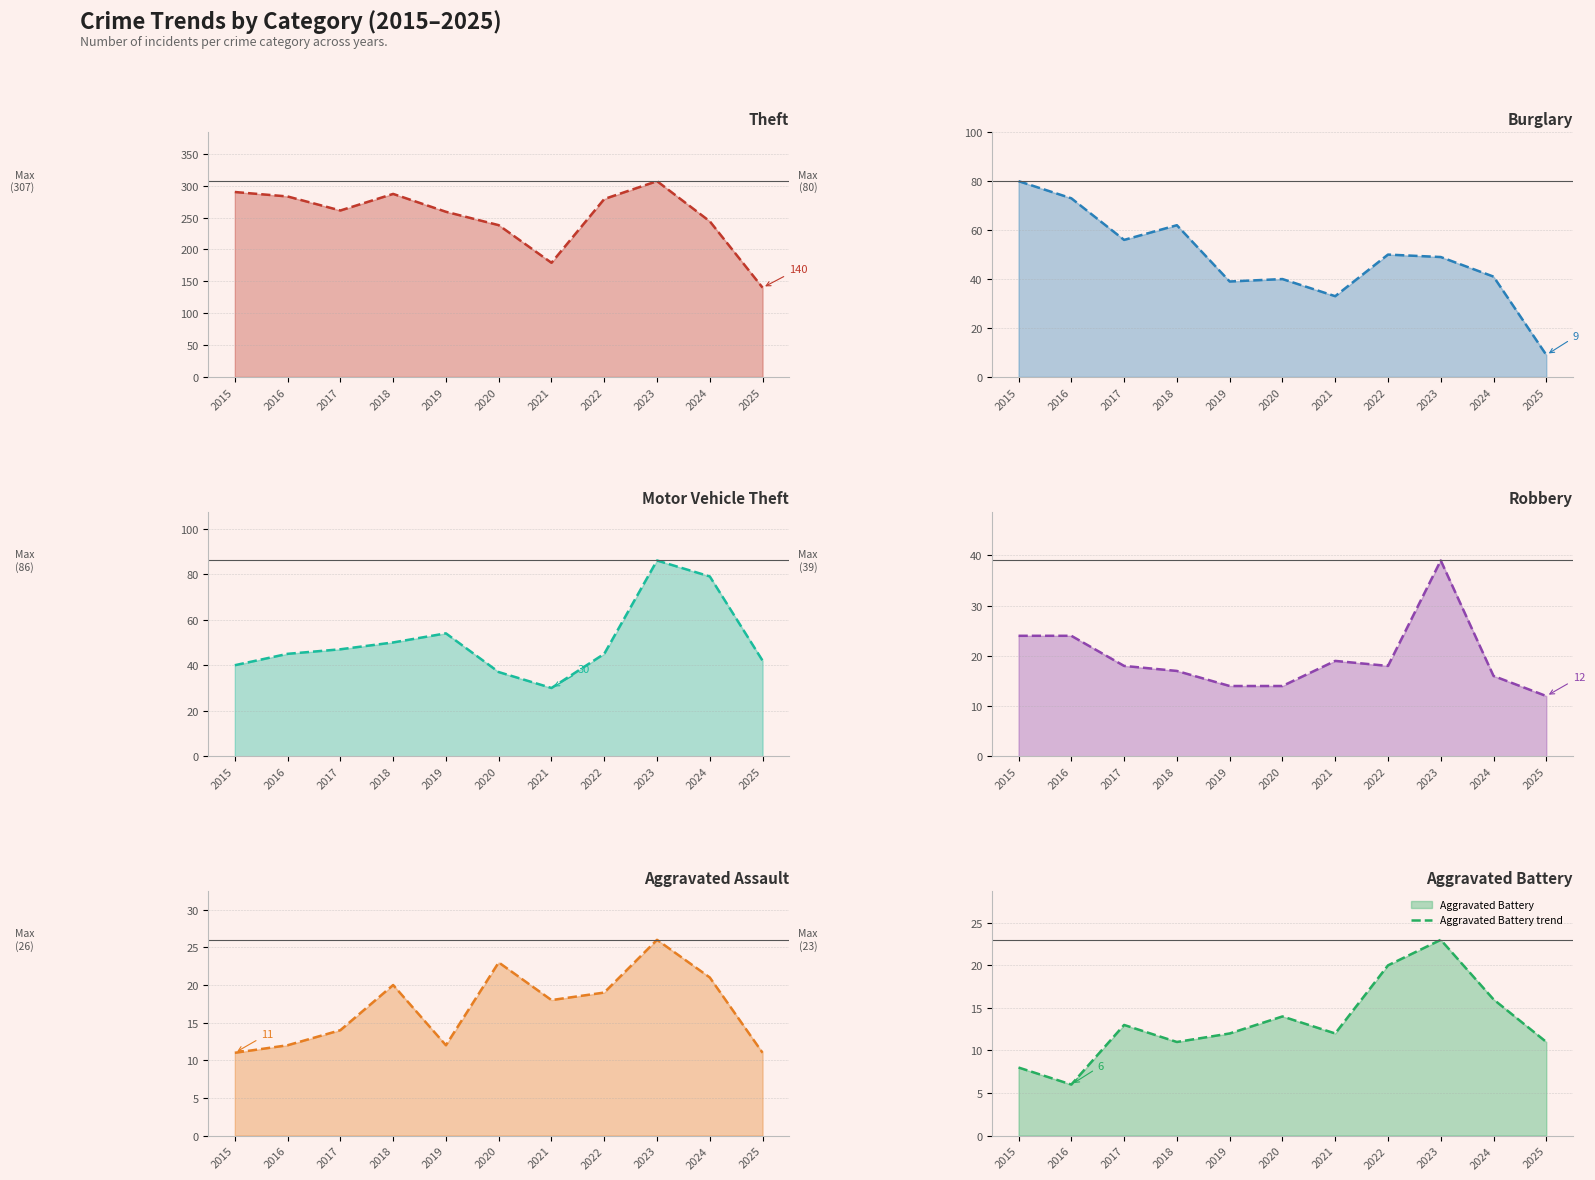

How many interior local peaks does the Aggravated Assault trend series have?

3